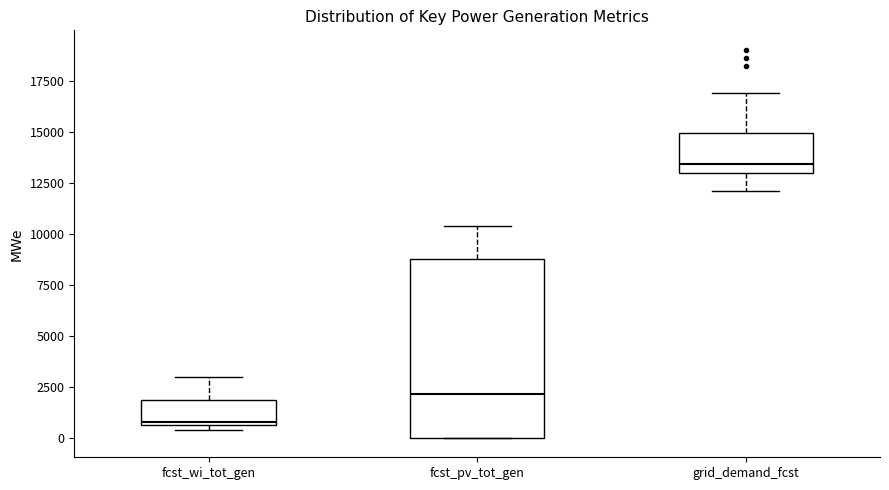

Reading left to right, transcribe this box plot: for each box, give where its median line is, the range the box spans, and where its two whiskers end, as read against the y-axis. The values are not printed on the chart, so give them approximately, as read against the axis.

fcst_wi_tot_gen: median 1000, box 500 to 2000, whiskers 500 (just below the box's lower edge) to 3000
fcst_pv_tot_gen: median 2000, box 0 to 9000, whiskers 0 to 10500
grid_demand_fcst: median 13500, box 13000 to 15000, whiskers 12000 to 17000